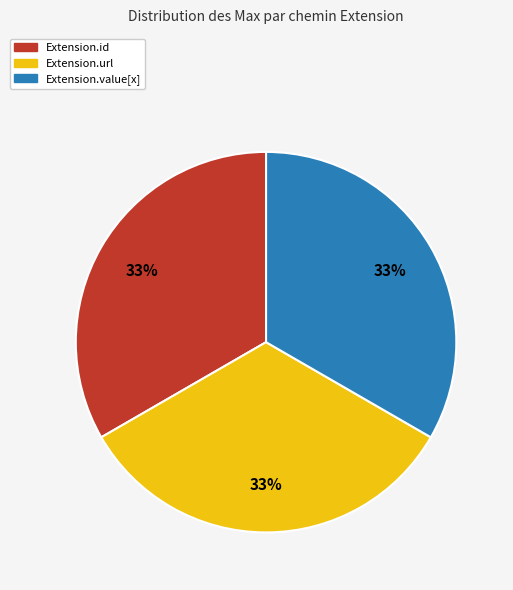

To the nearest percent, what is the average slice percentage?

33%